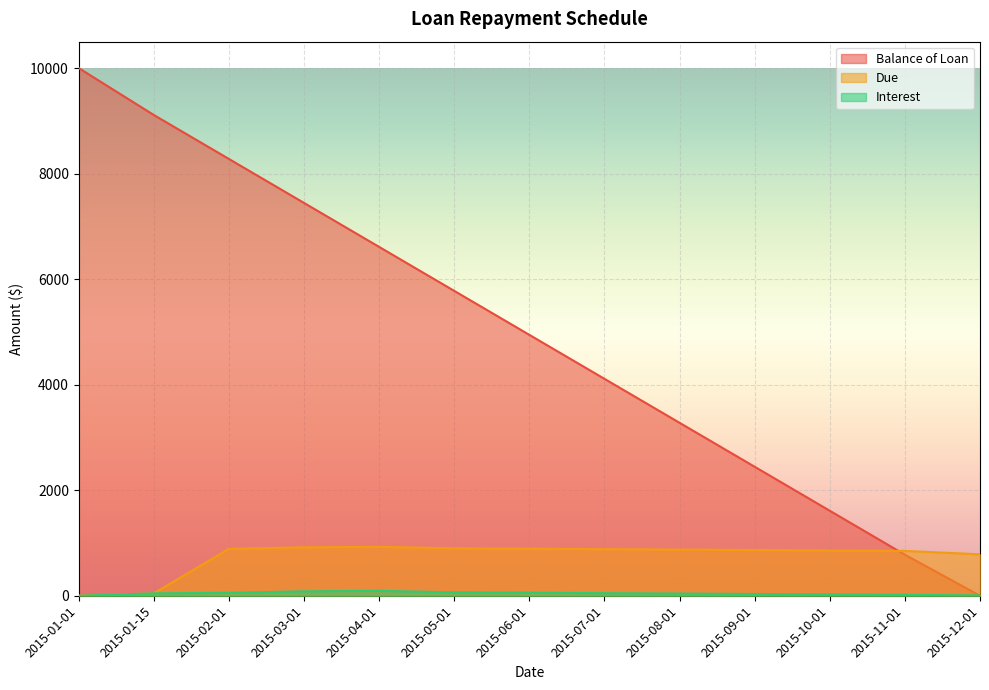

At which label is Balance of Loan closest to 5000?

2015-06-01